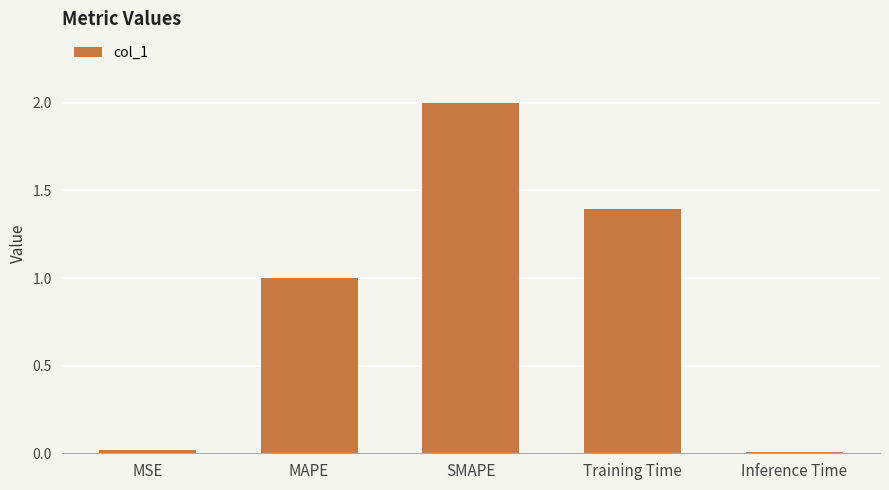

At which category does the chart reach its peak across all series?

SMAPE